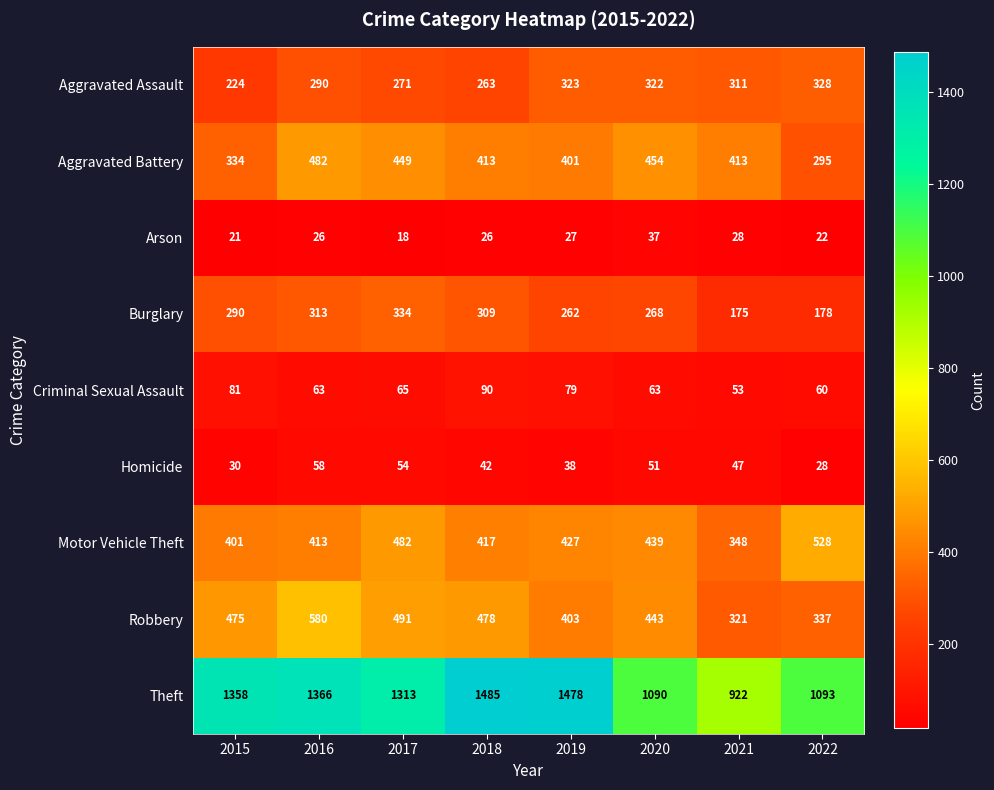

Rank the categories by Theft value from lowest to highest.

2021, 2020, 2022, 2017, 2015, 2016, 2019, 2018